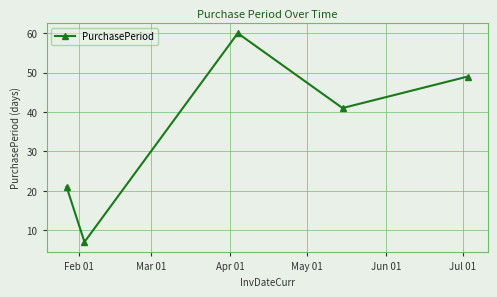

What is the value of the 1st point from the left?

21